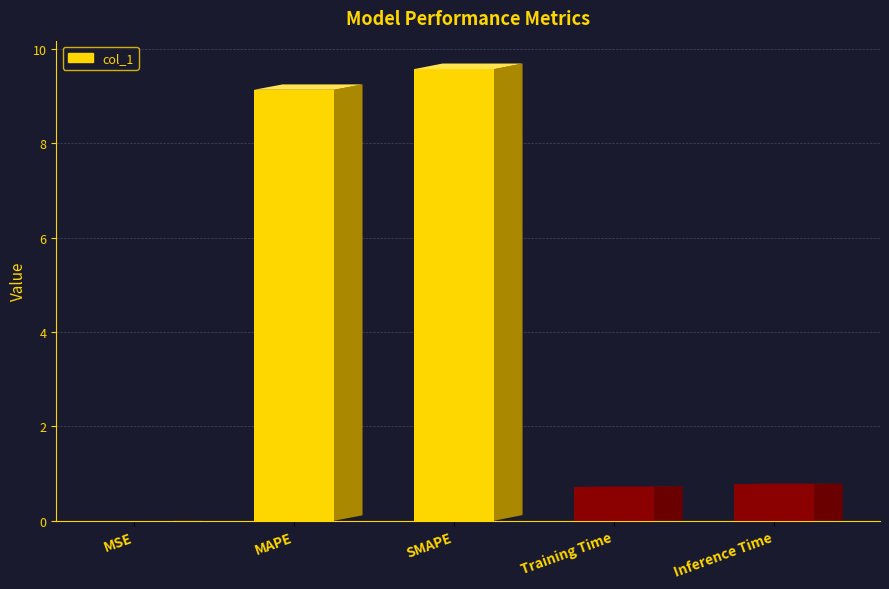

Between Training Time and Inference Time, which is larger?

Inference Time